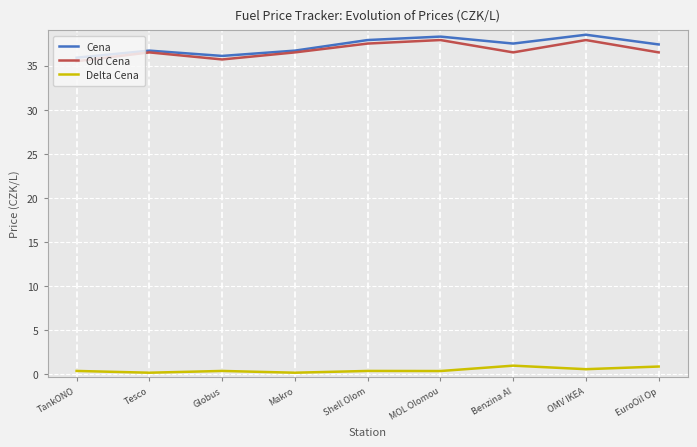

The value of Delta Cena at TankONO is 0.4. True or false?

True